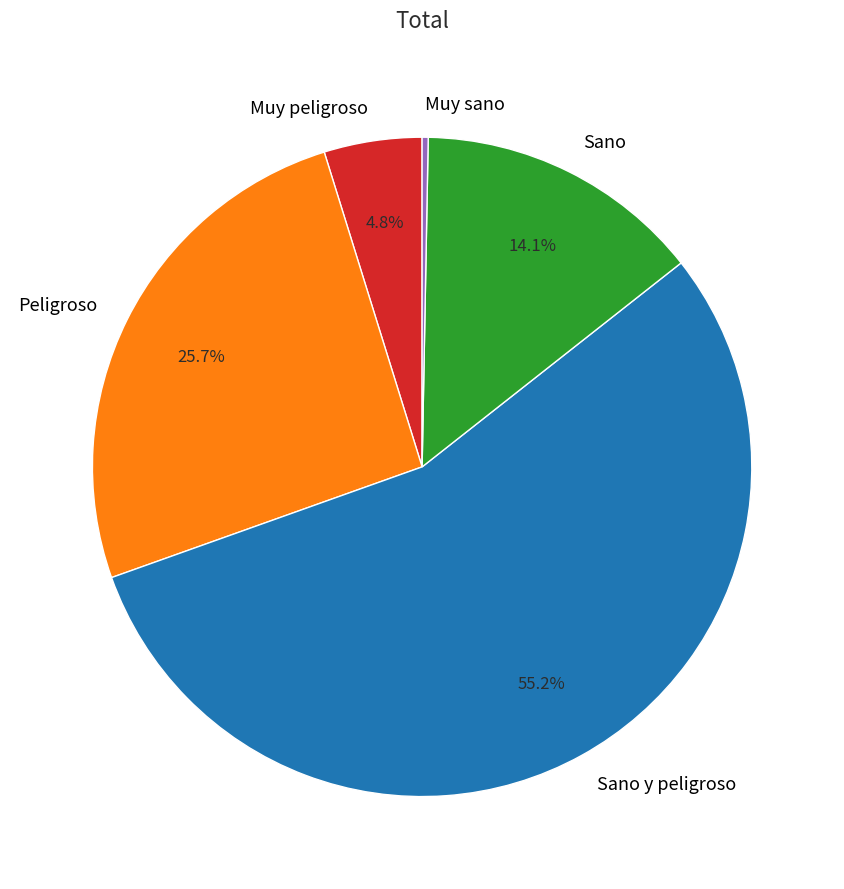

Approximately how many times larger is the value at Sano y peligroso compared to Muy sano?

186.4